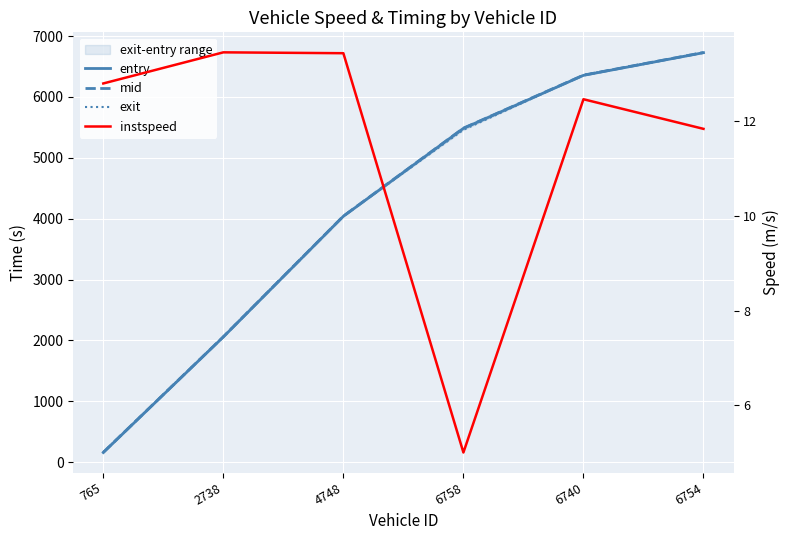

Where is the first local minimum for instspeed?

6758